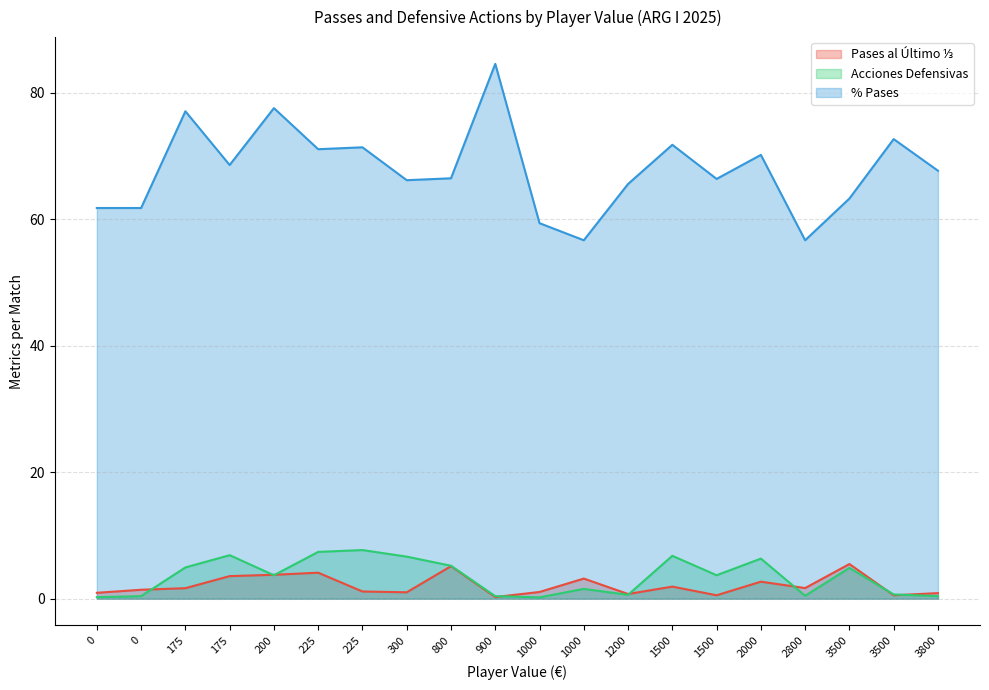

Which series has the widest spread of values?

% Pases